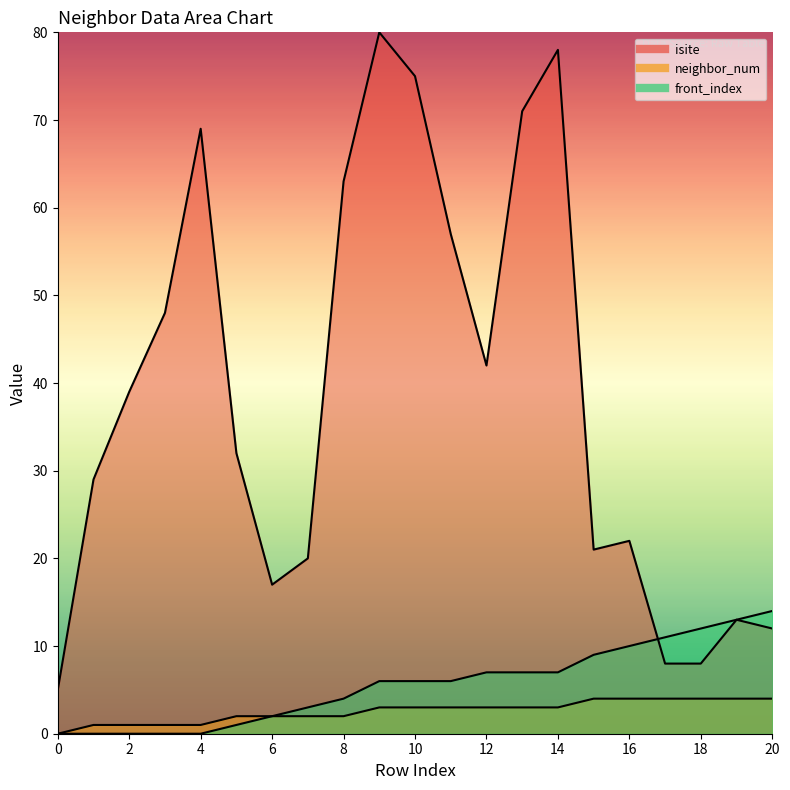

What is the value of the front_index point at the 16th from the left?

9